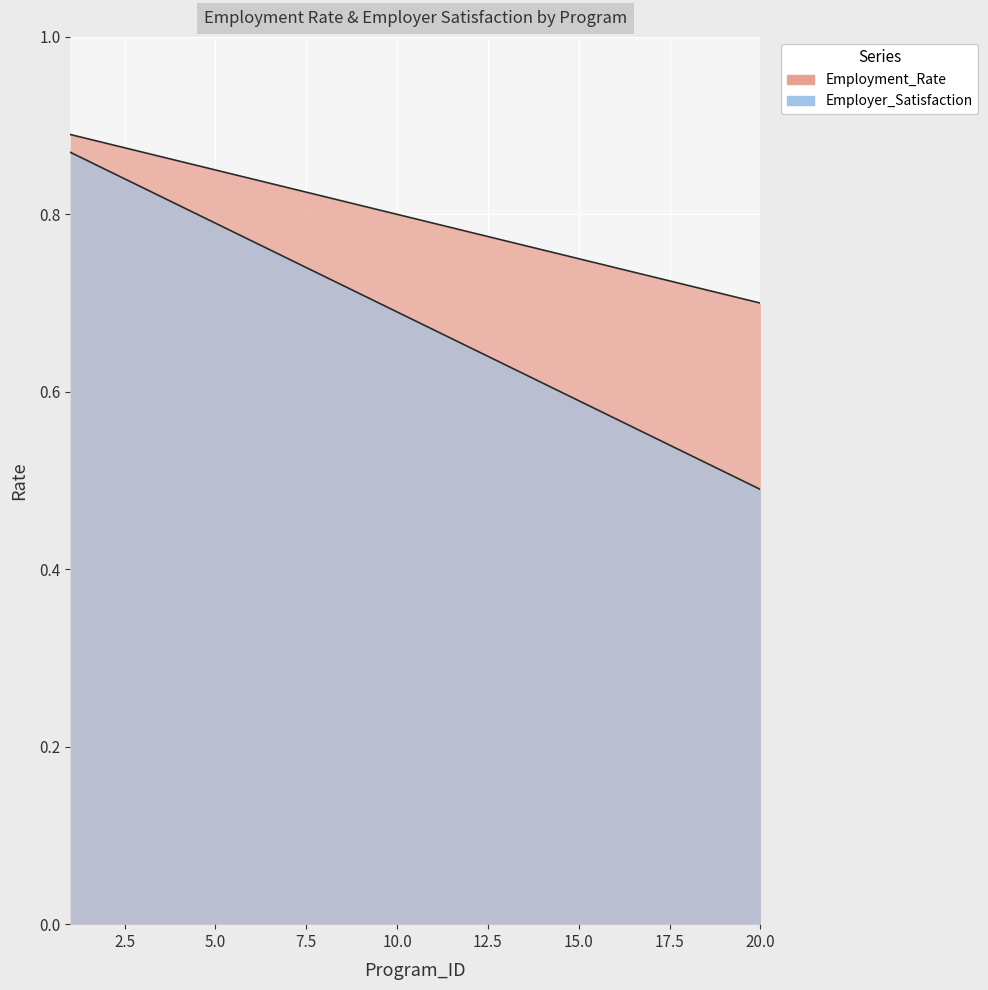

True or false: Employment_Rate has more than 0 interior local peaks.

False